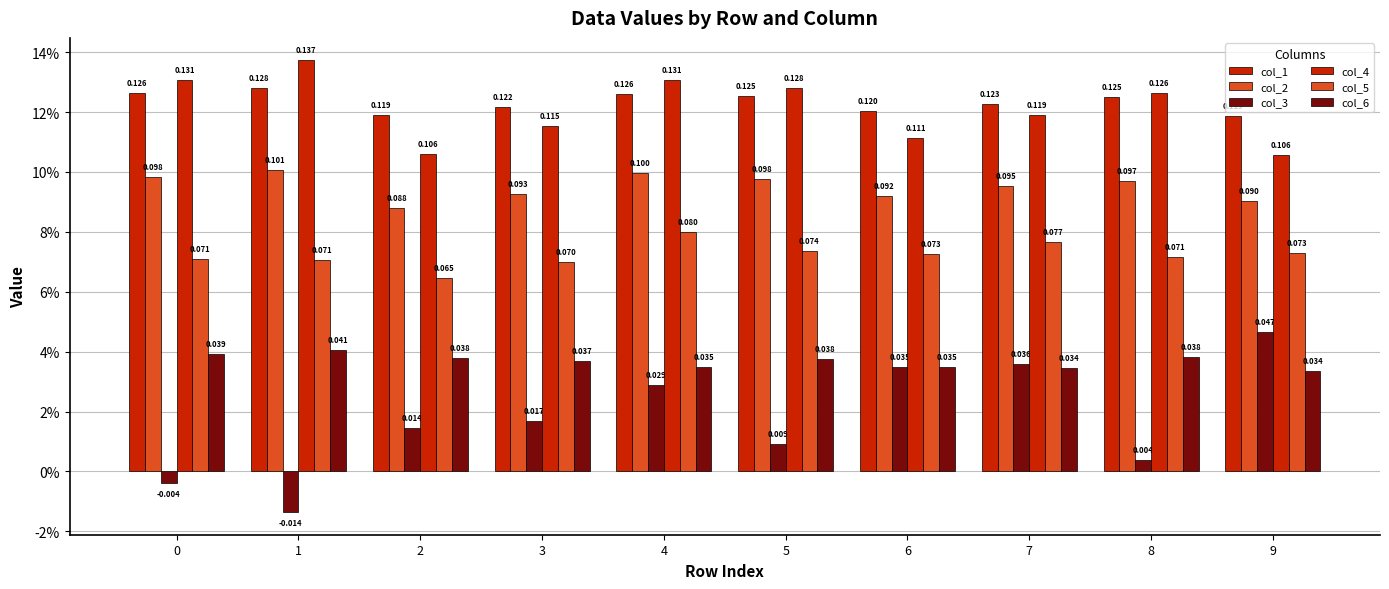

Does the chart contain stacked bars?

No